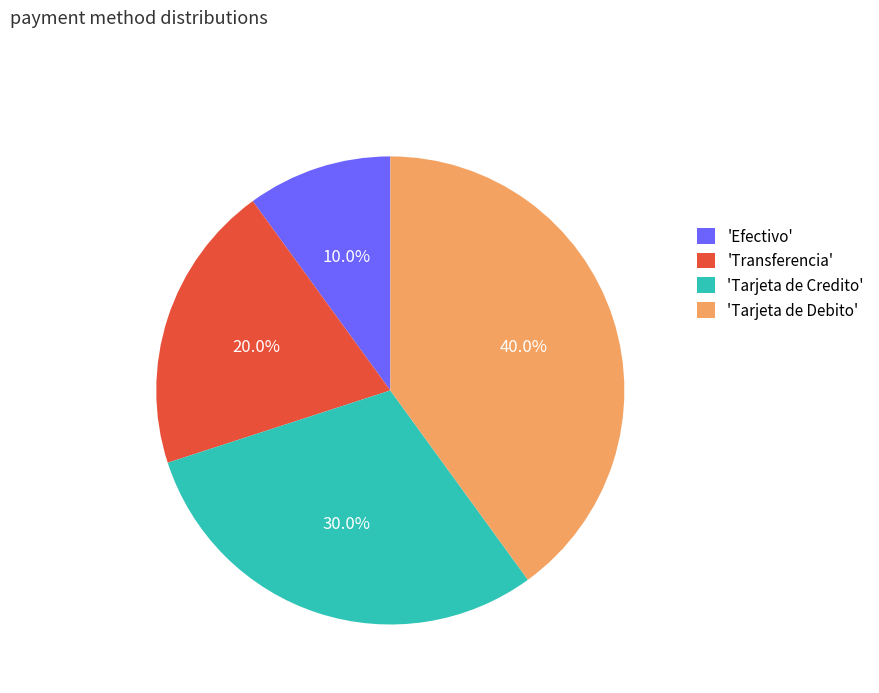

Which category has the smallest portion of the pie?

'Efectivo'